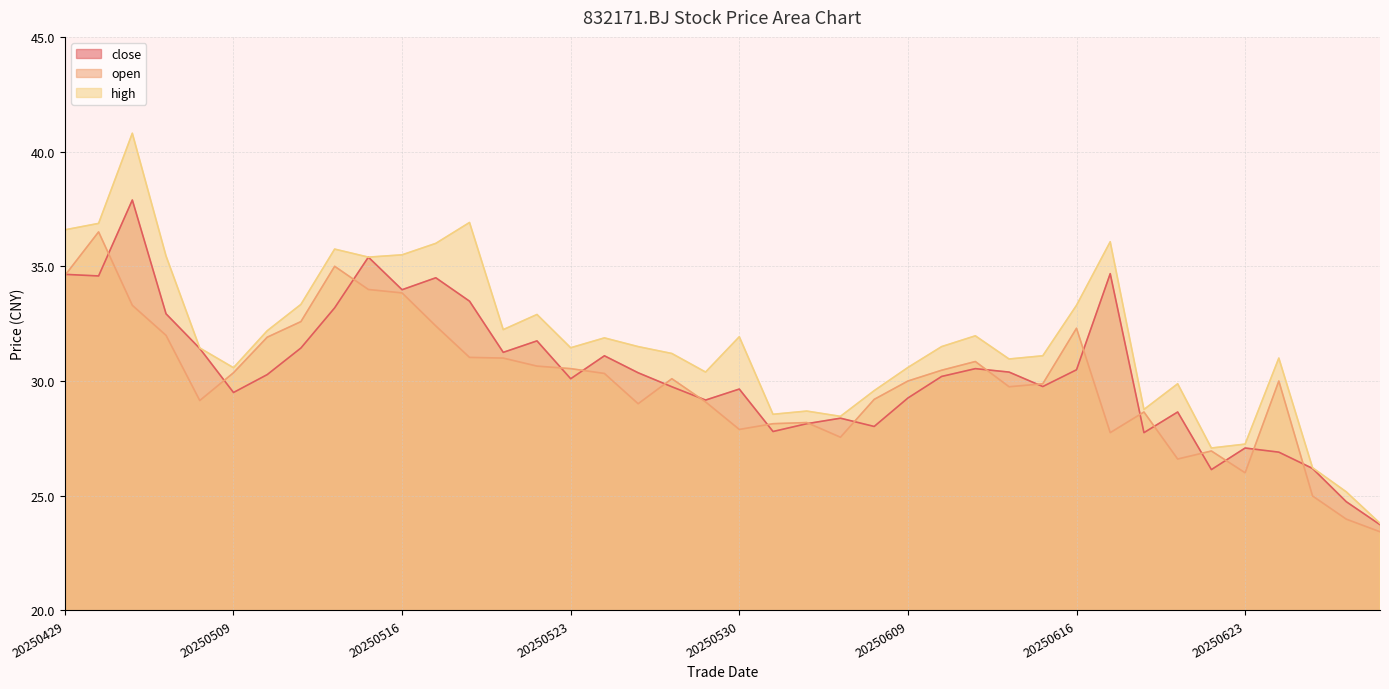

What is the total value across all series at 20250506?

112.0